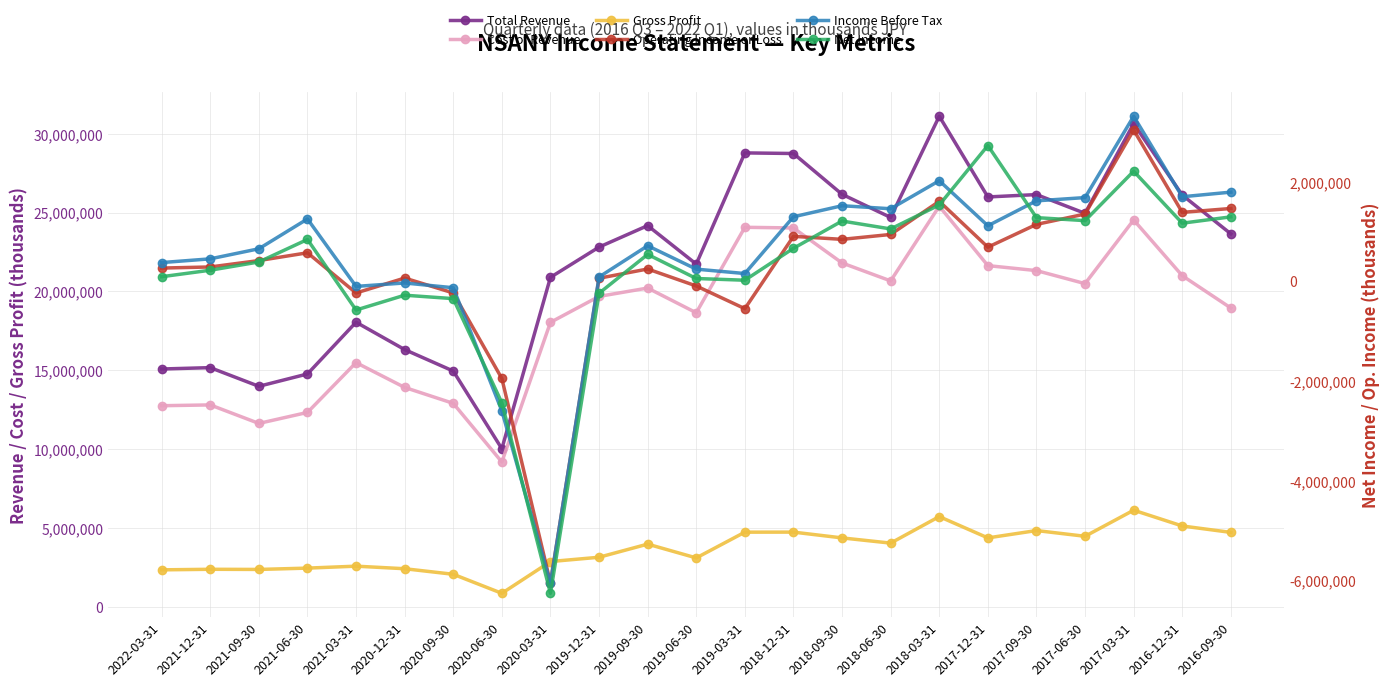

What is the maximum value shown in the chart?

31116700